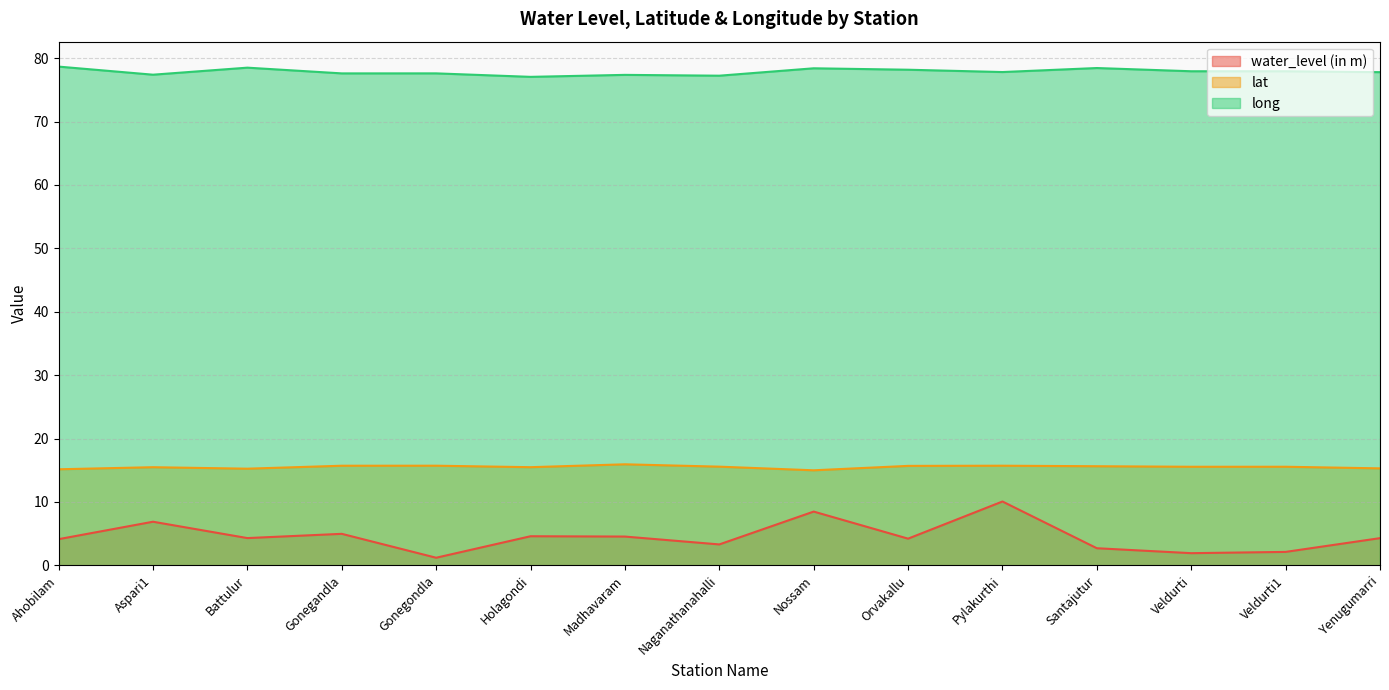

How many lines are shown in the chart?

3